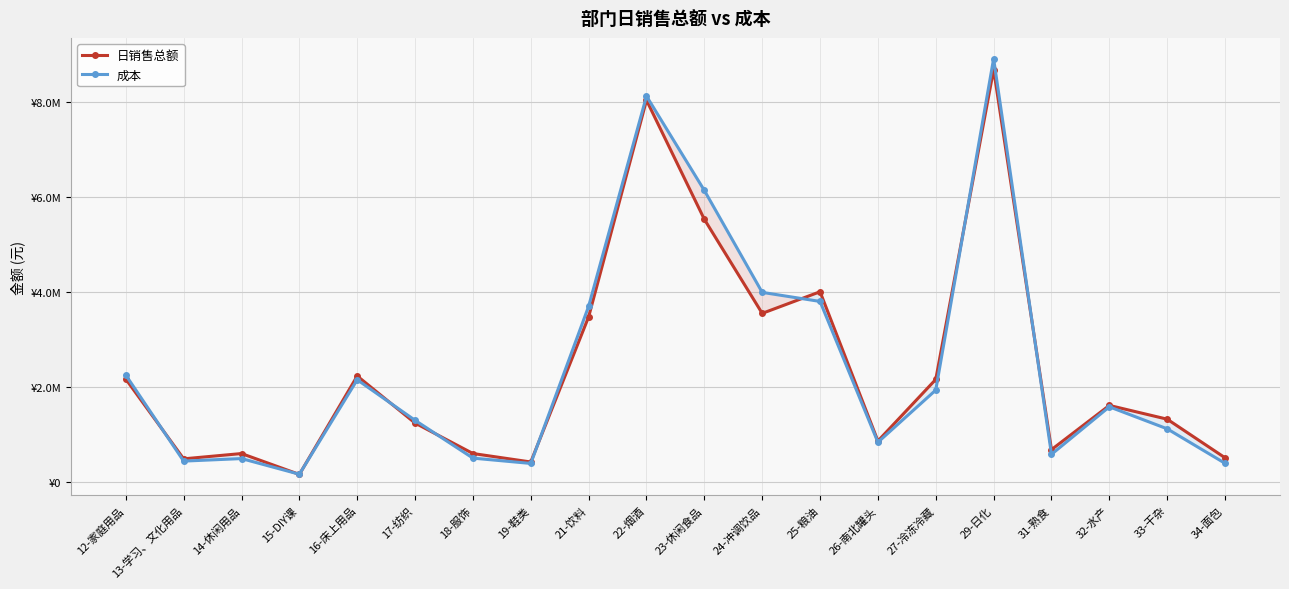

Does the chart display data point markers on the line(s)?

Yes